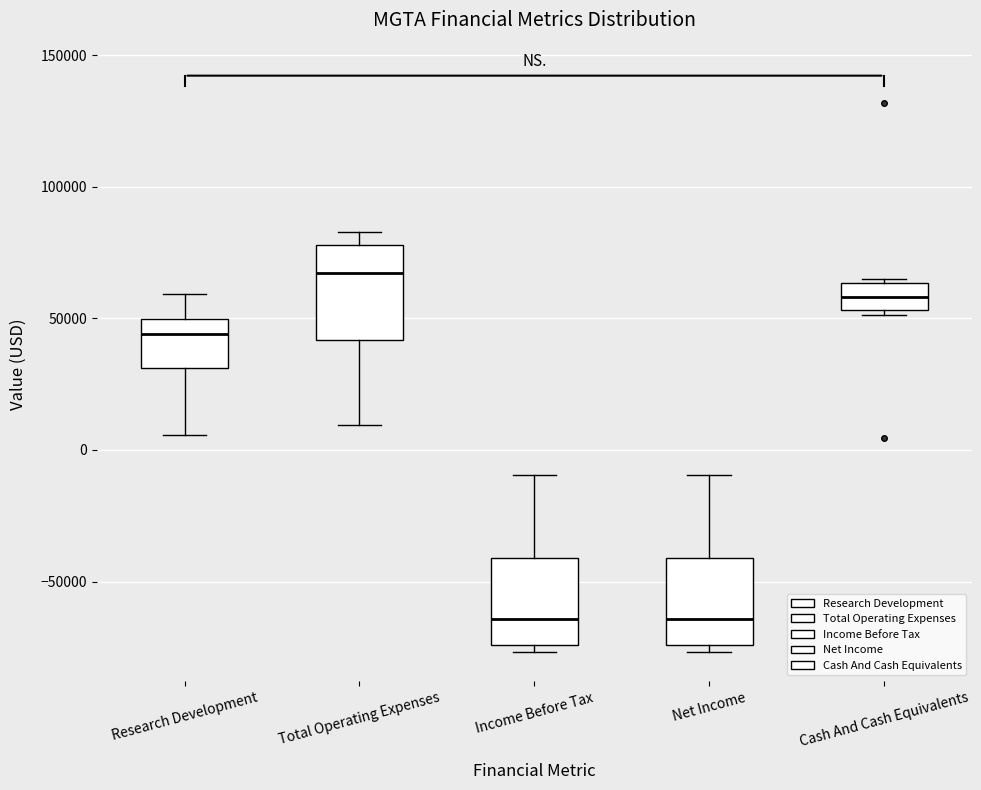

Reading left to right, read every box against the y-axis: the position of its median line, the range the box covers, and the ends of its whiskers. The values are not printed on the chart, so give them approximately, as read against the axis.

Research Development: median 45000, box 30000 to 50000, whiskers 5000 to 60000
Total Operating Expenses: median 65000, box 40000 to 80000, whiskers 10000 to 85000
Income Before Tax: median -65000, box -75000 to -40000, whiskers -75000 (just below the box's lower edge) to -10000
Net Income: median -65000, box -75000 to -40000, whiskers -75000 (just below the box's lower edge) to -10000
Cash And Cash Equivalents: median 60000, box 55000 to 65000, whiskers 50000 to 65000 (just above the box's upper edge)